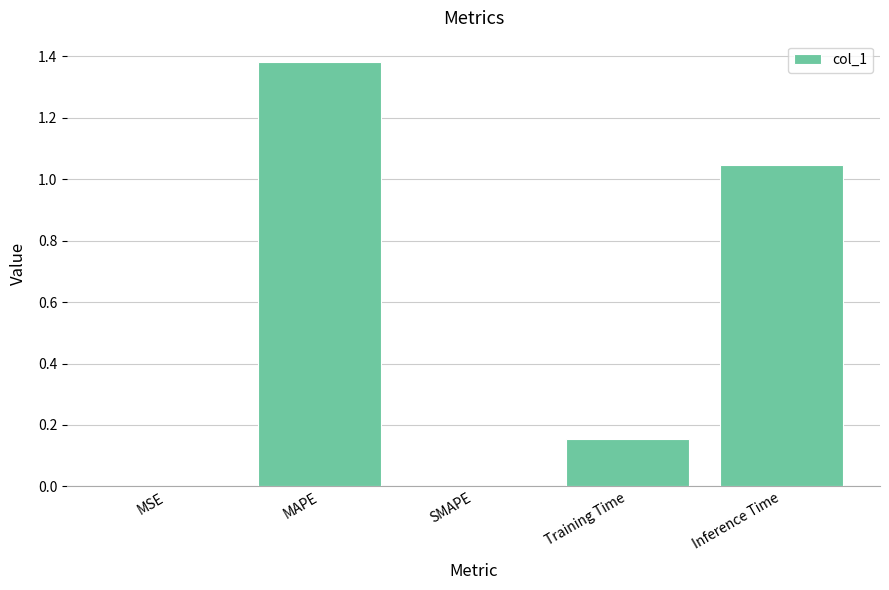

Count the number of data series in this chart.

1